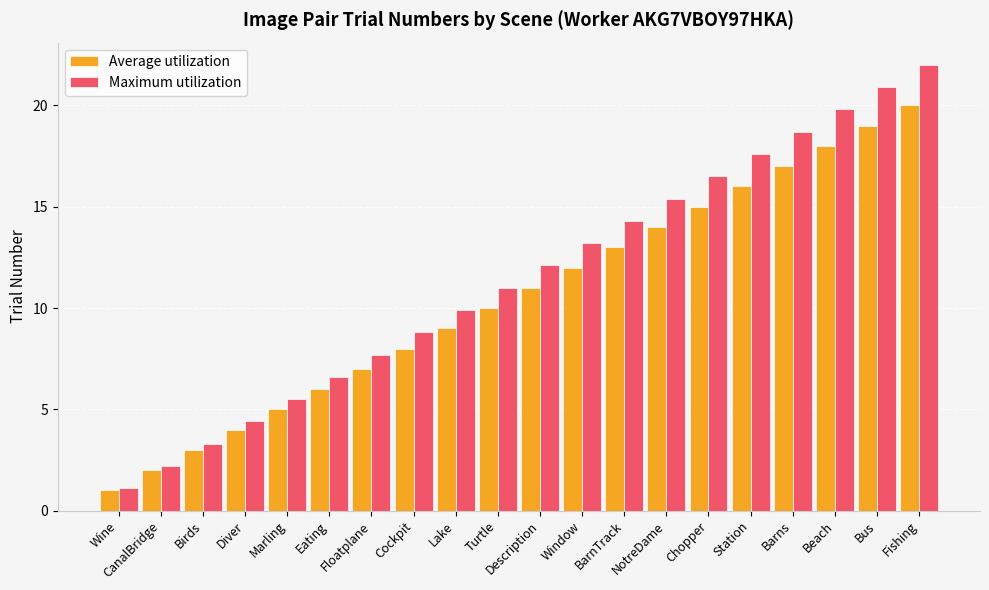

List the labels in order of Maximum utilization value, largest first.

Fishing, Bus, Beach, Barns, Station, Chopper, NotreDame, BarnTrack, Window, Description, Turtle, Lake, Cockpit, Floatplane, Eating, Marling, Diver, Birds, CanalBridge, Wine